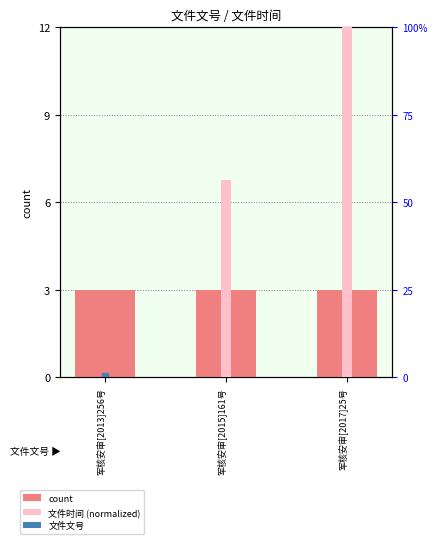

Between 军核安审[2017]25号 and 军核安审[2015]161号, which is larger?

军核安审[2017]25号